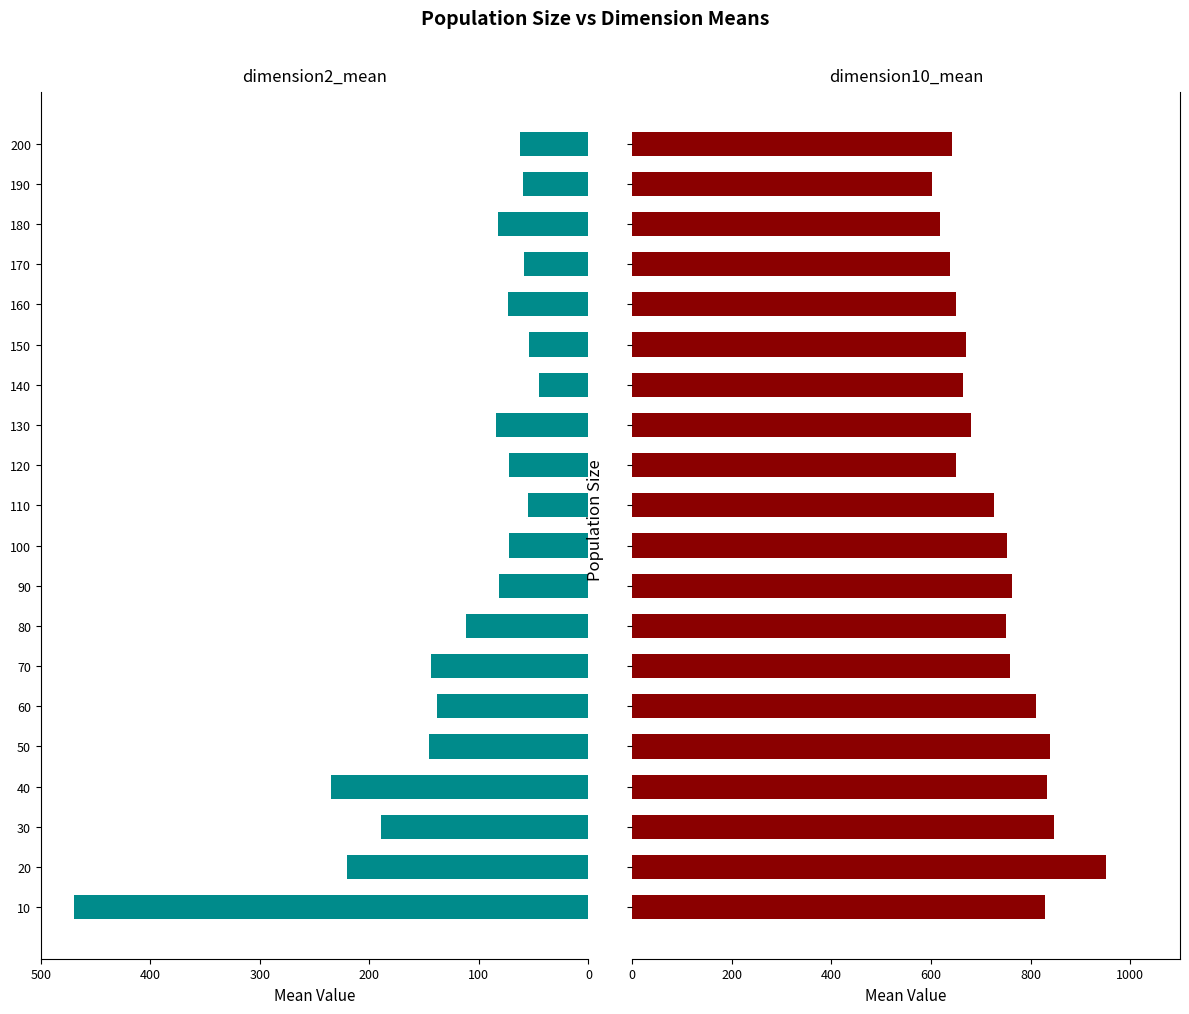

At 170, list the series in order from smallest to largest.

dimension2_mean, dimension10_mean